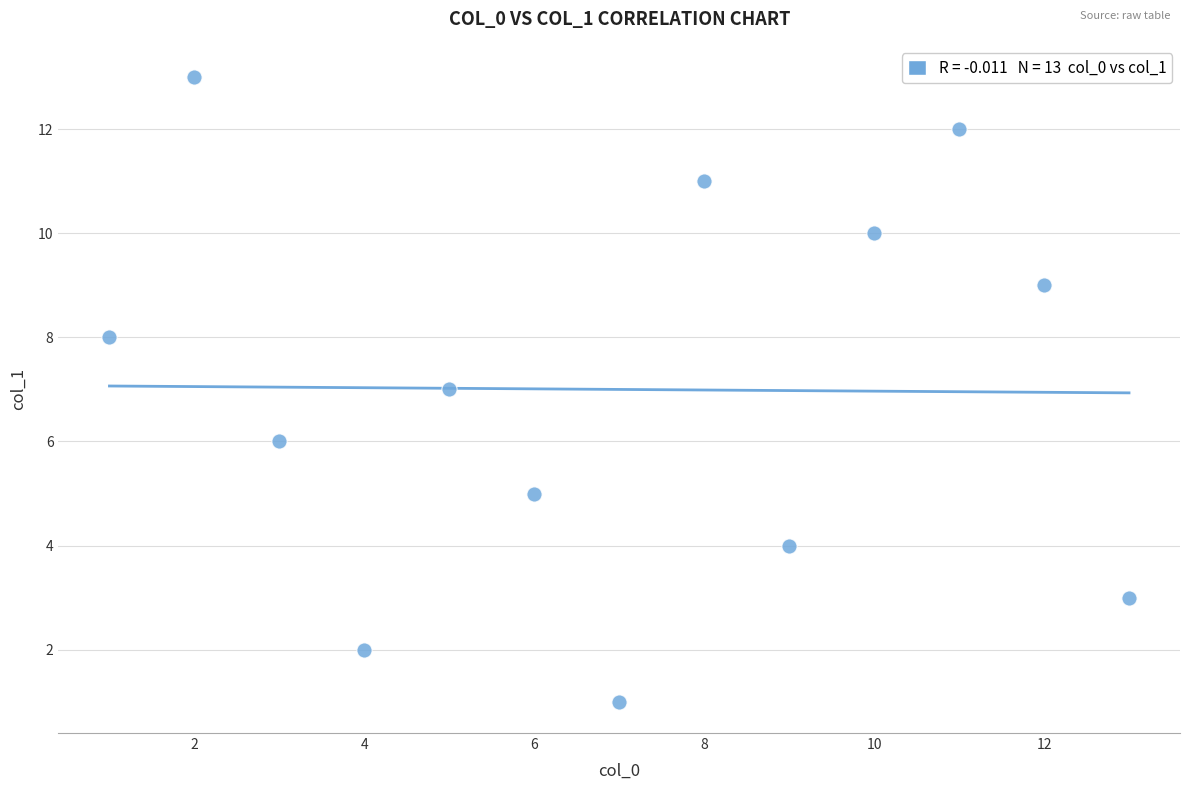

What is the range of X values (max minus min)?

12